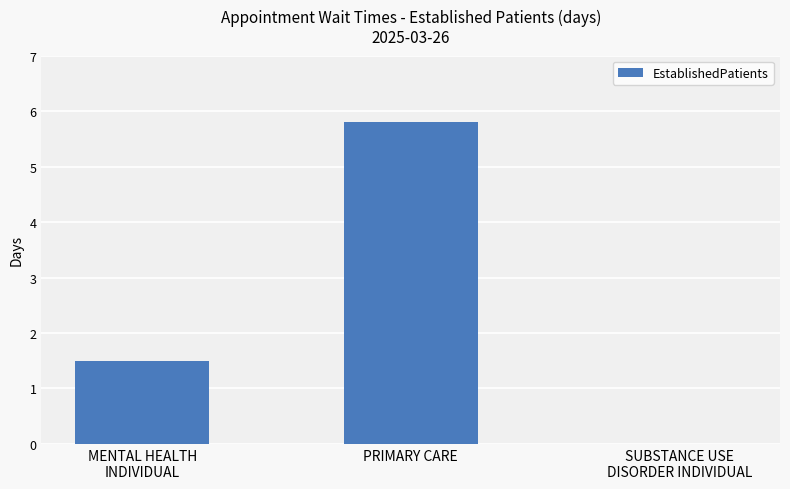

What is the maximum value shown in the chart?

5.8